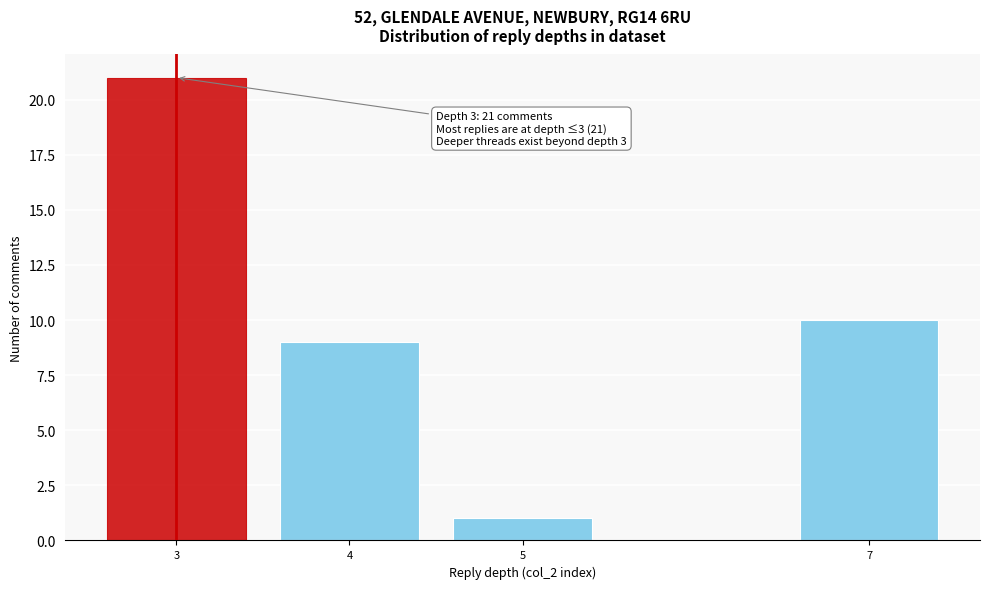

Reading left to right, extract all data points from this chart.

3=21	4=9	5=1	7=10